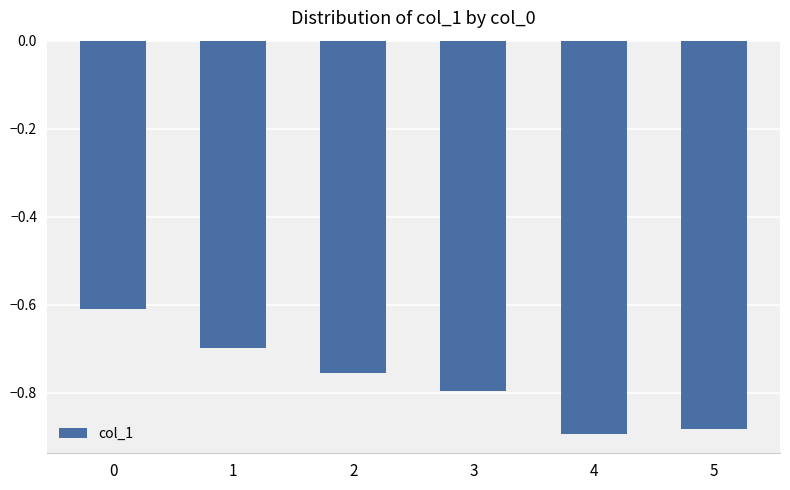

What is the difference between the maximum and minimum values?

0.3